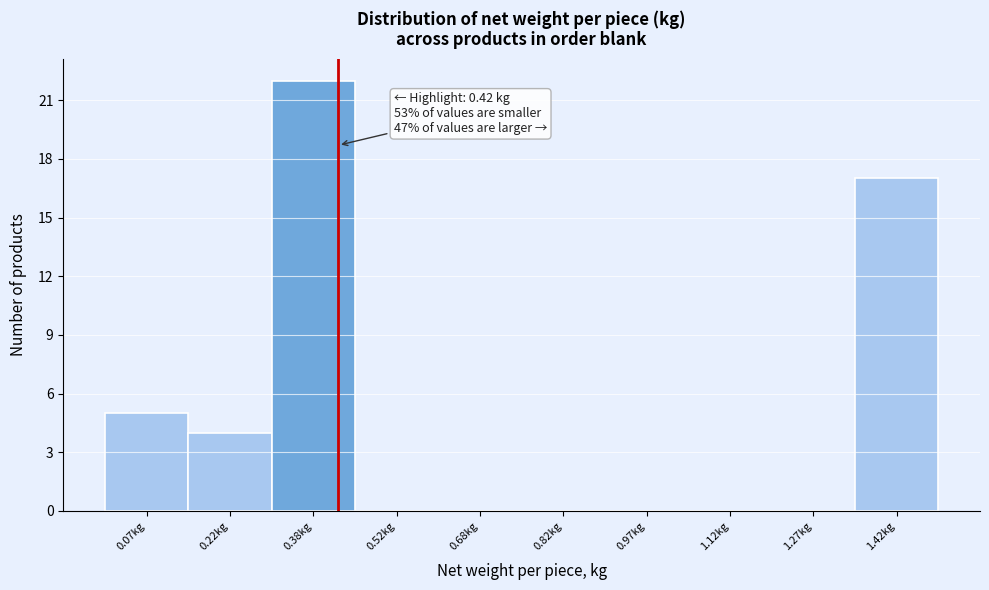

Over which range of the x-axis is the bar tallest?

0.30 to 0.45